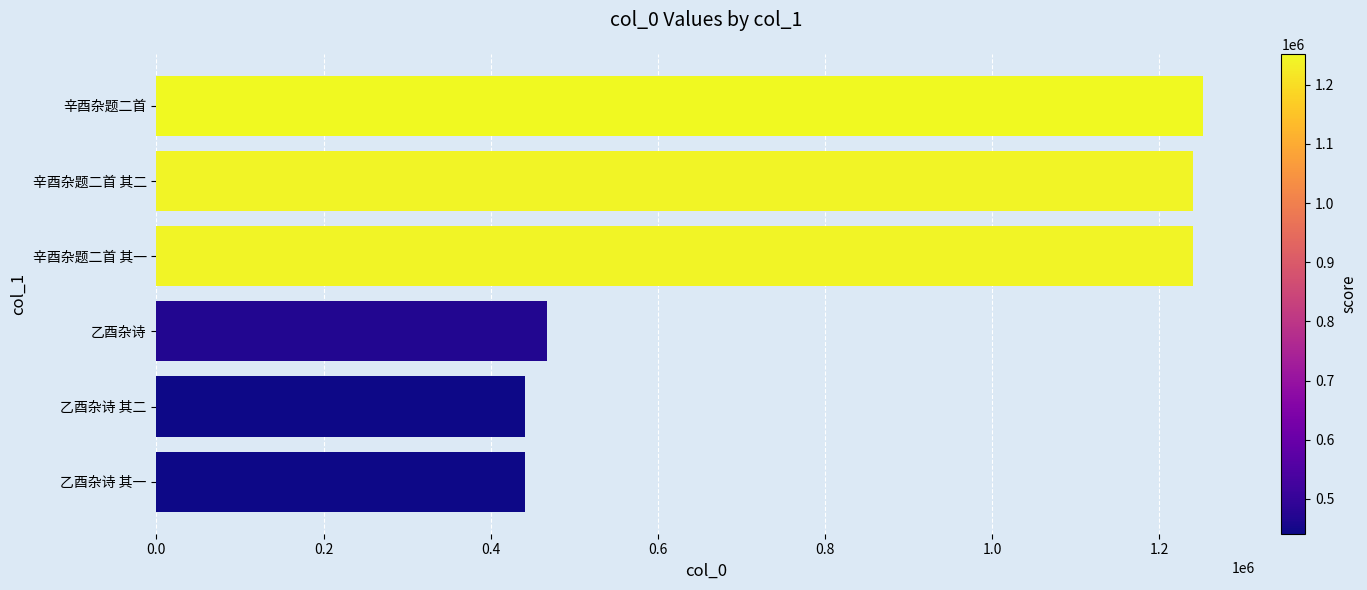

How many categories are shown in the chart?

6